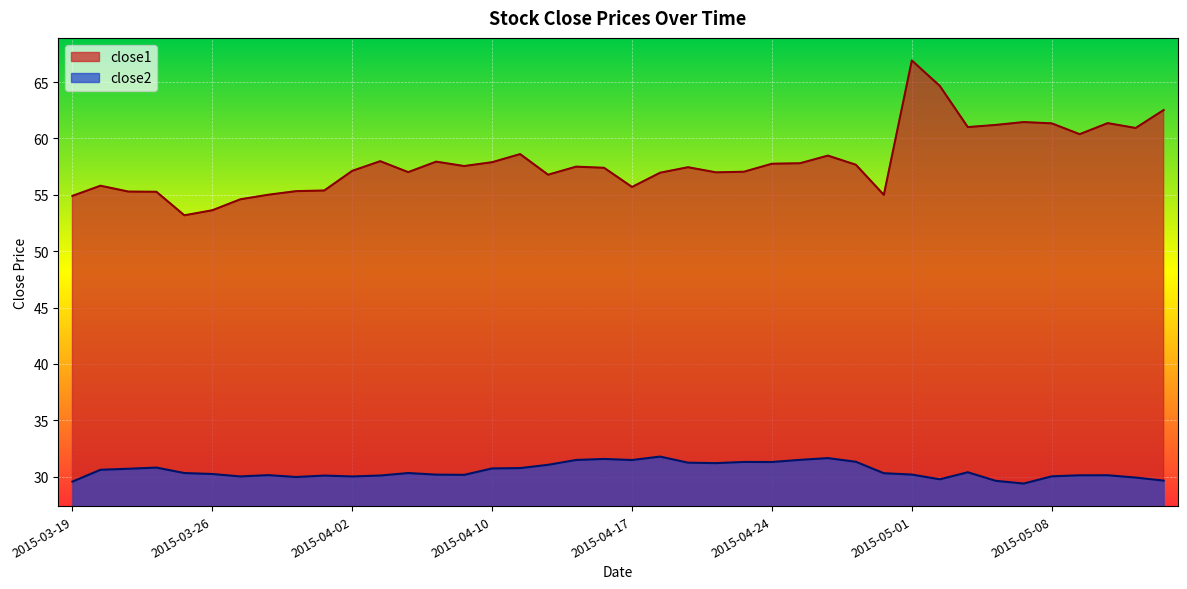

True or false: close1 has a value of 32.9 at 2015-03-31.

False